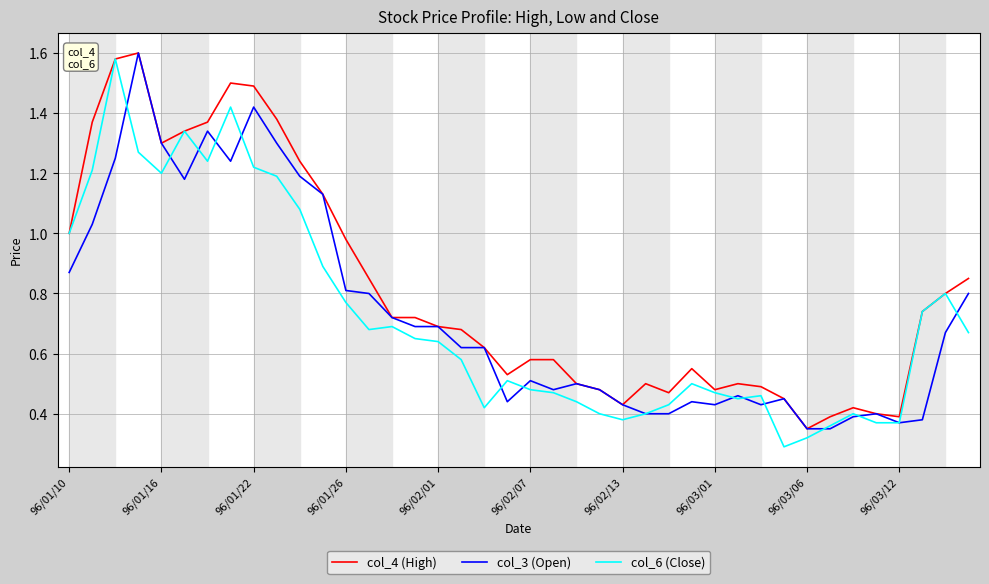

What is the value of the col_4 (High) point at the 33rd from the left?

0.3